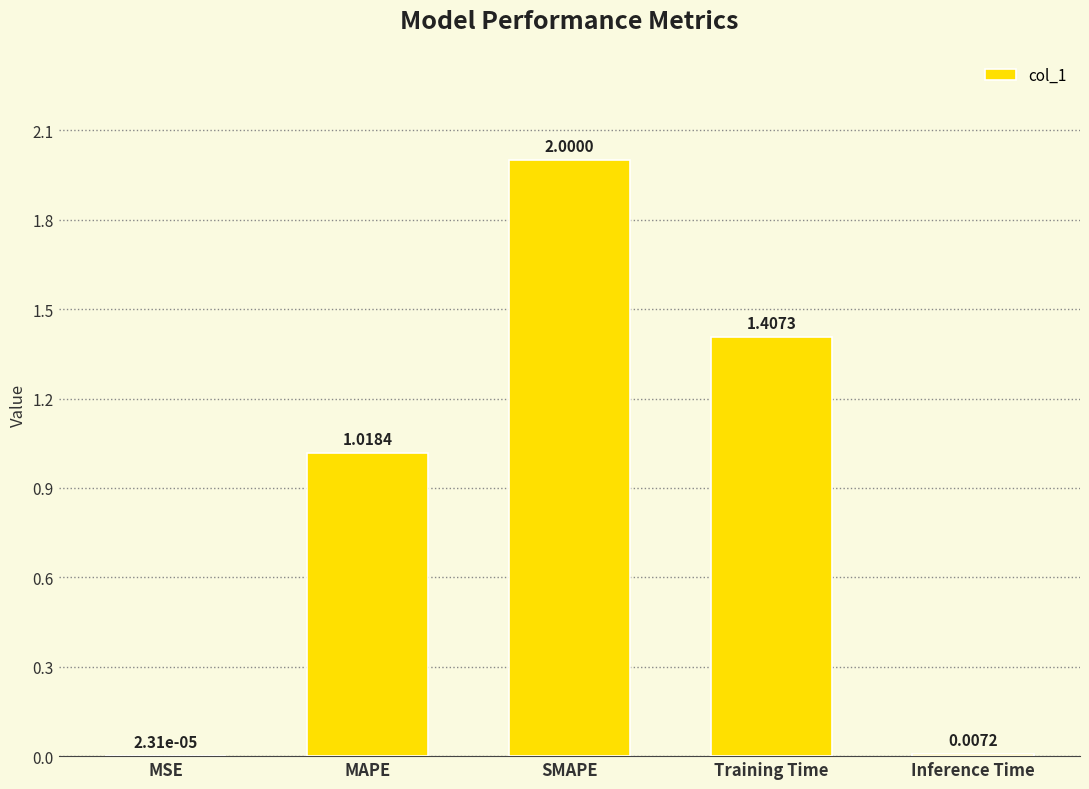

Which has a higher value, SMAPE or MAPE?

SMAPE